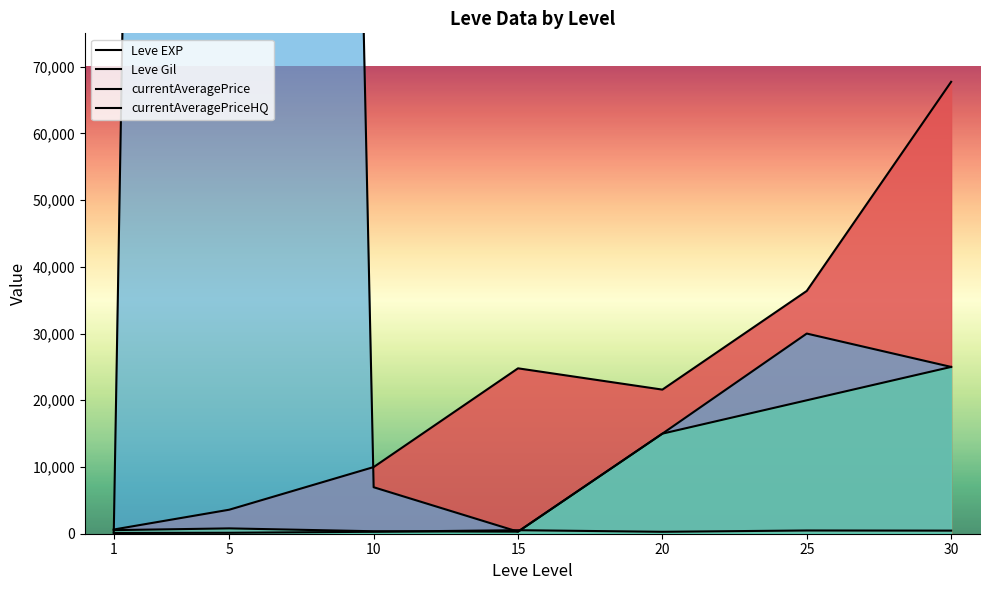

Read the Leve EXP value at 25.

36390.0